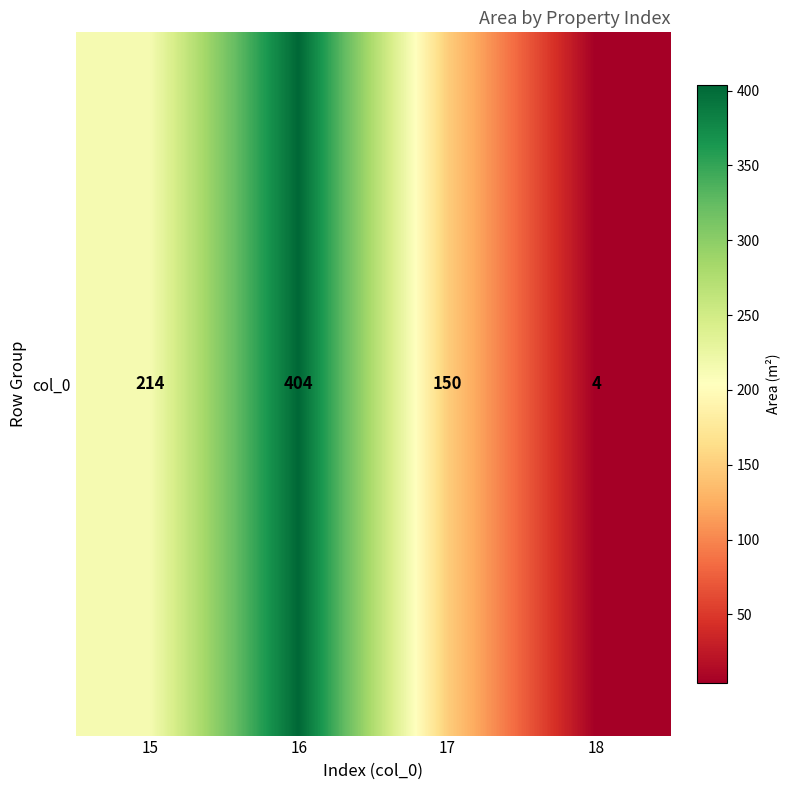

Reading left to right, what are all the values shown in this chart?

214	404	150	4